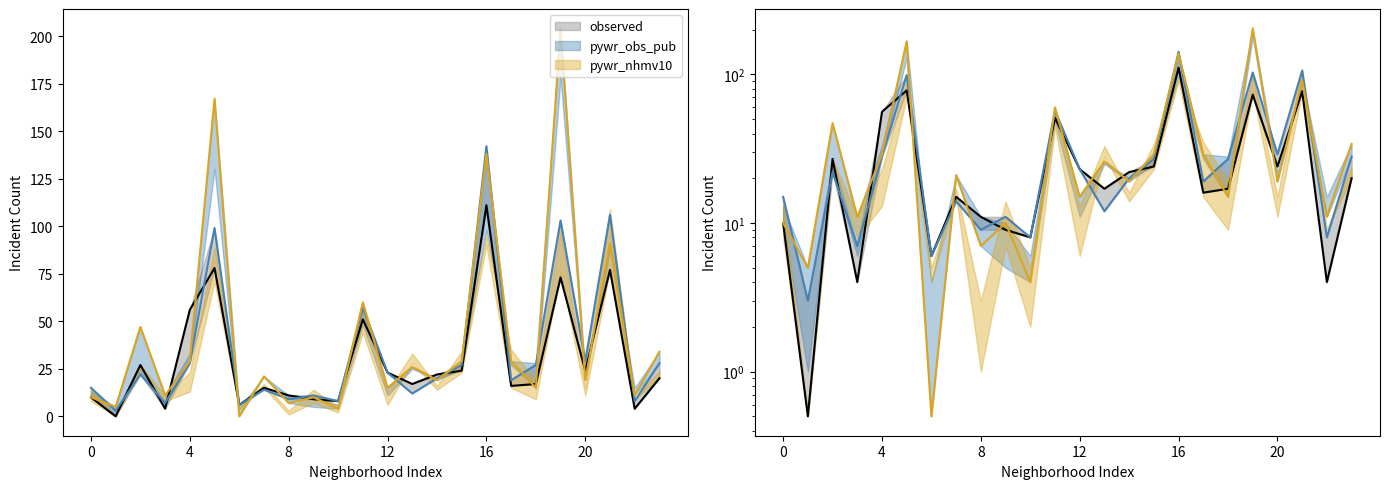

How many categories are shown in the chart?

24